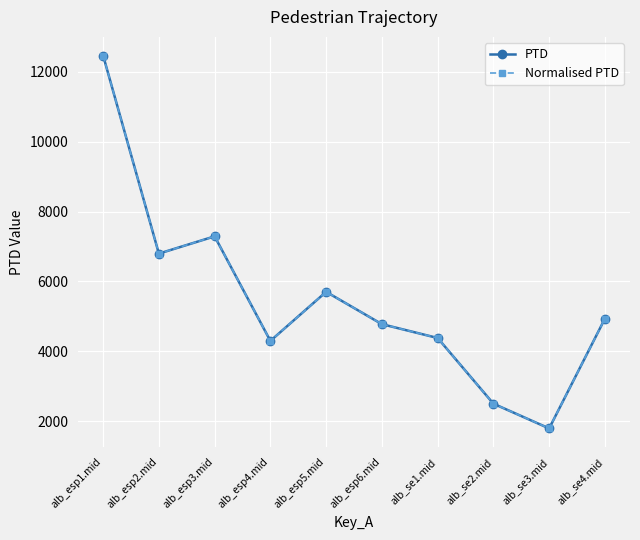

At how many categories does at least one series exceed 7036?

2